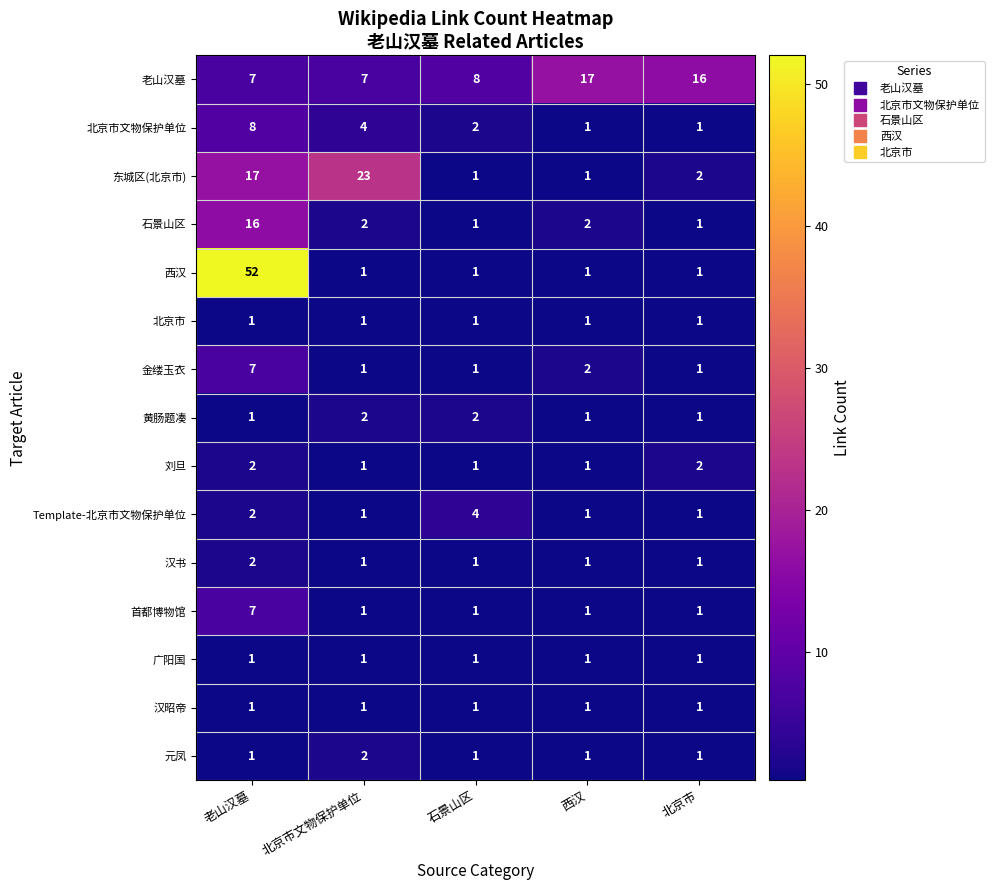

Which label corresponds to the largest value in the chart?

老山汉墓